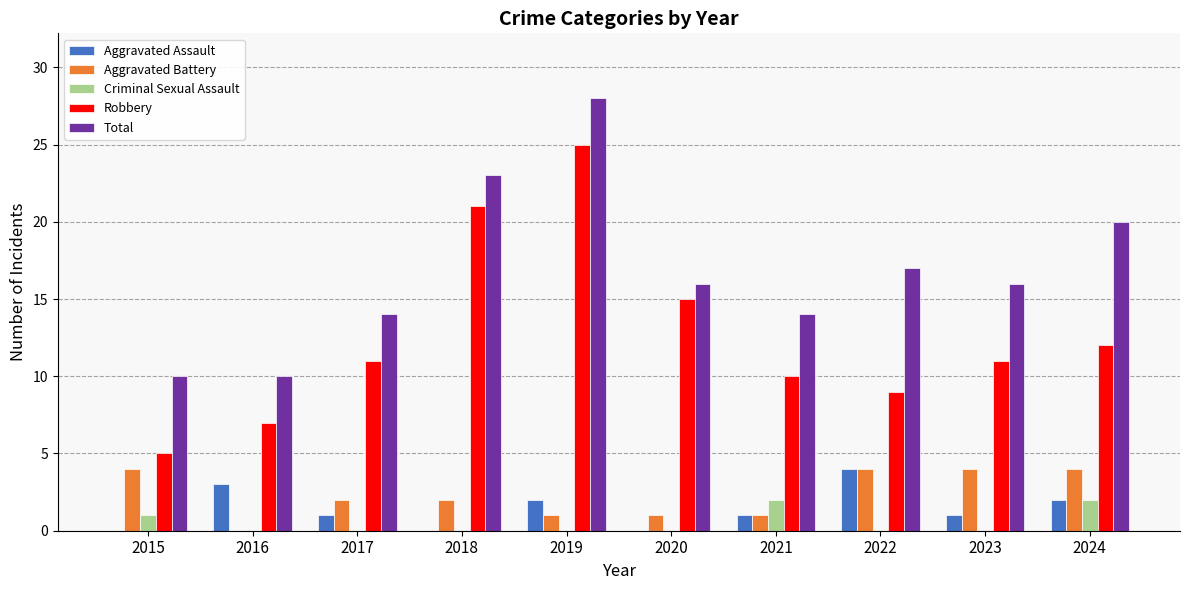

What is the maximum value for Robbery?

25